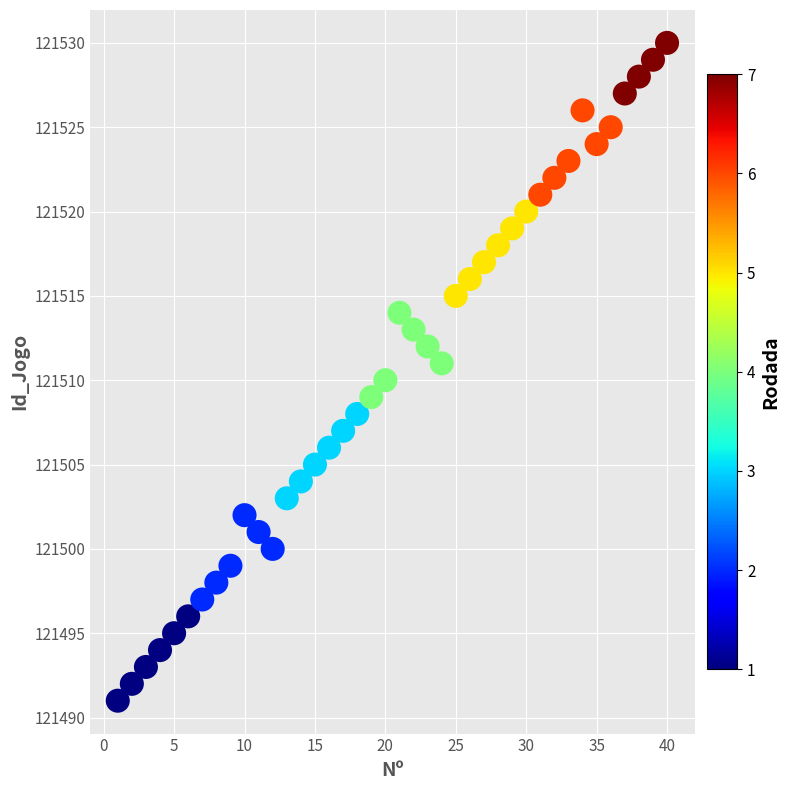

What is the range of X values (max minus min)?

39